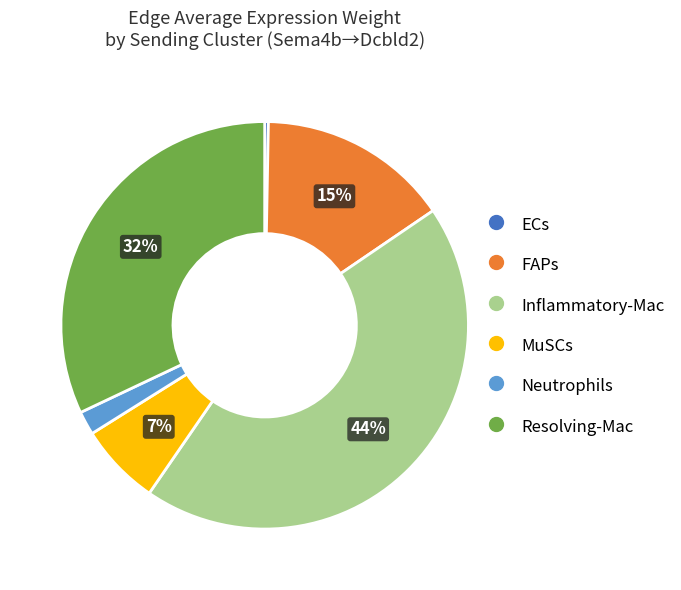

How many slices are in this pie chart?

6